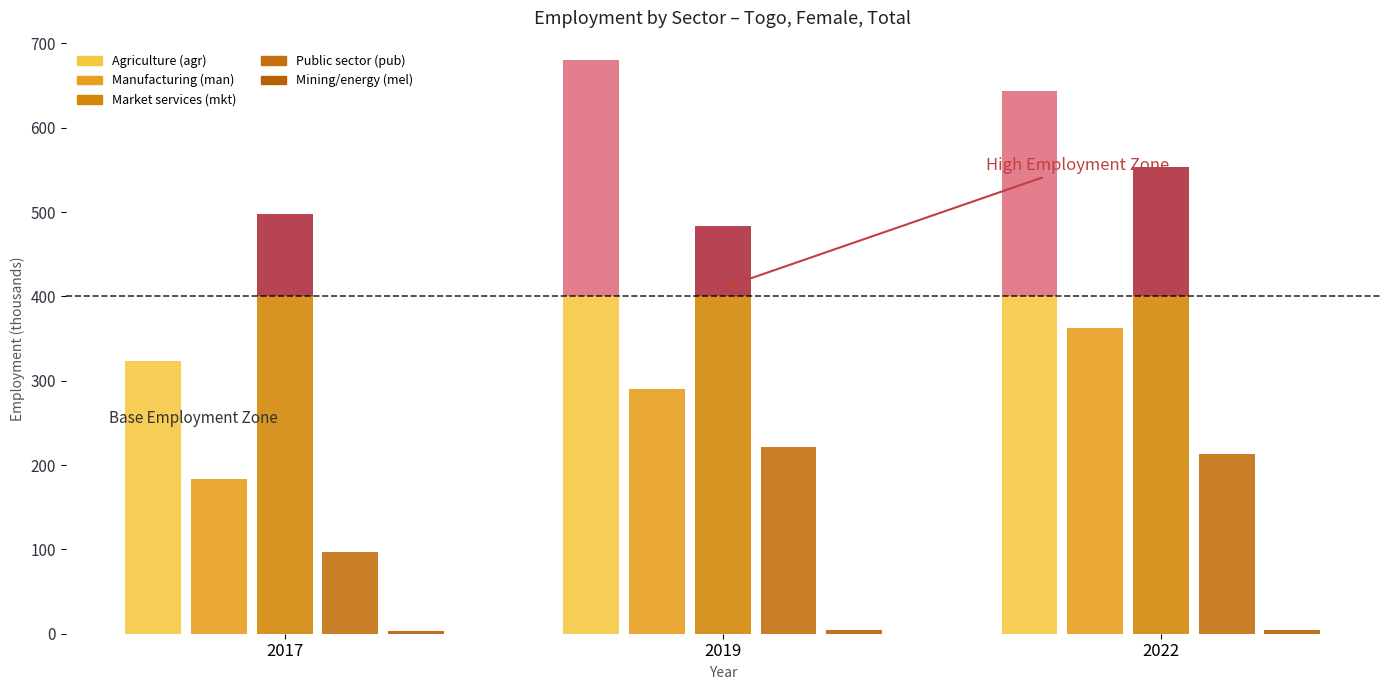

Between 2022 and 2019, which is larger?

2019